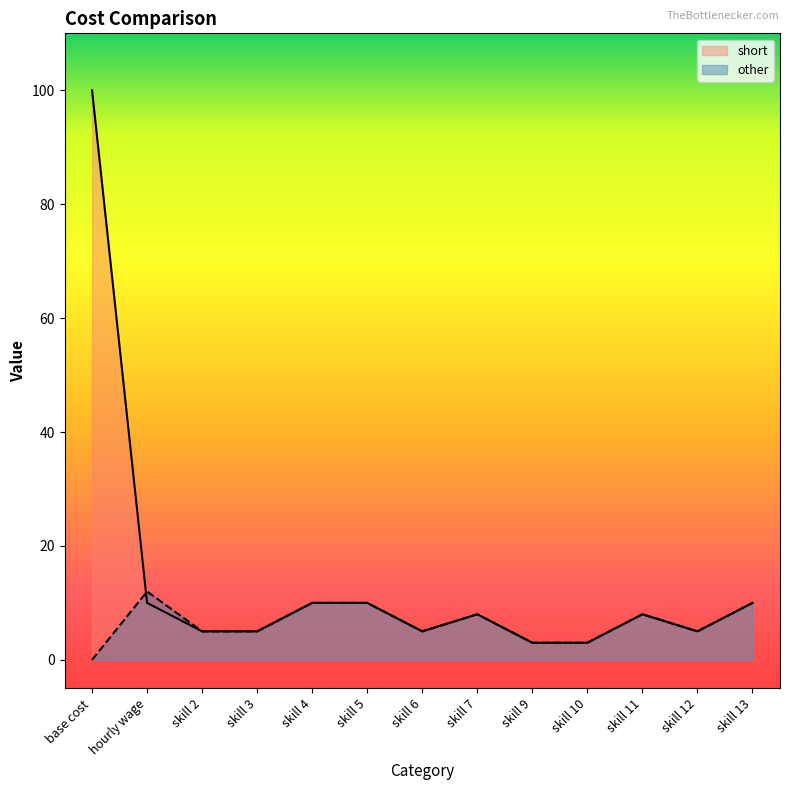

Reading left to right, list all the values displayed in this chart.

short: base cost=100	hourly wage=10	skill 2=5	skill 3=5	skill 4=10	skill 5=10	skill 6=5	skill 7=8	skill 9=3	skill 10=3	skill 11=8	skill 12=5	skill 13=10
other: base cost=0	hourly wage=12	skill 2=5	skill 3=5	skill 4=10	skill 5=10	skill 6=5	skill 7=8	skill 9=3	skill 10=3	skill 11=8	skill 12=5	skill 13=10